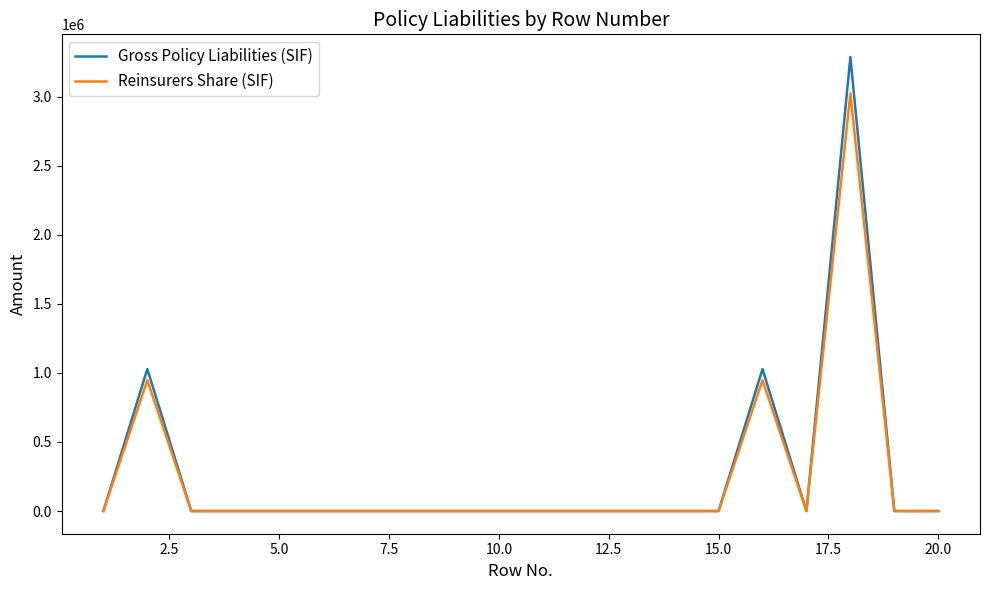

Rank the series by their maximum value, from lowest to highest.

Reinsurers Share (SIF), Gross Policy Liabilities (SIF)